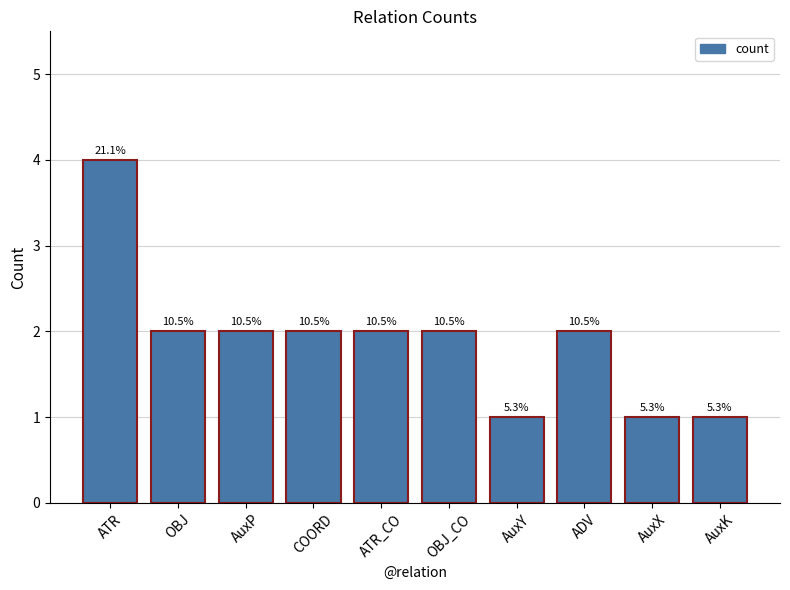

Are the bars horizontal?

No